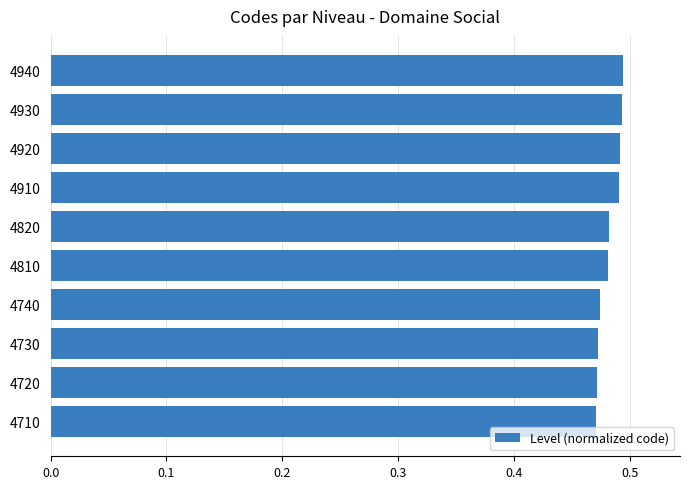

Are the bars horizontal?

Yes